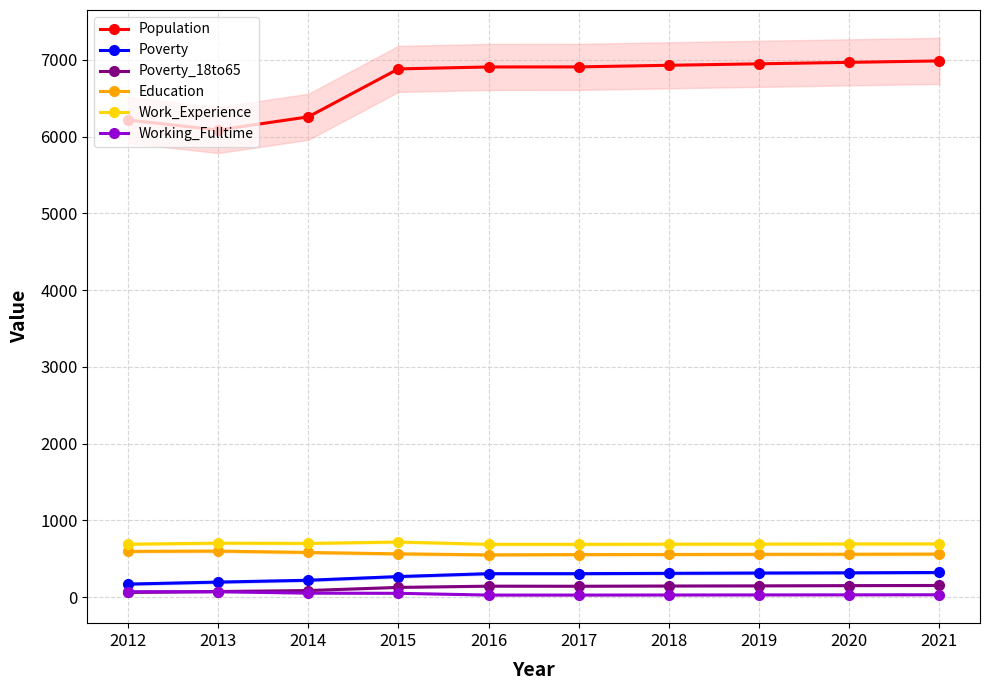

What is the value of the Working_Fulltime point at the 1st from the left?

71